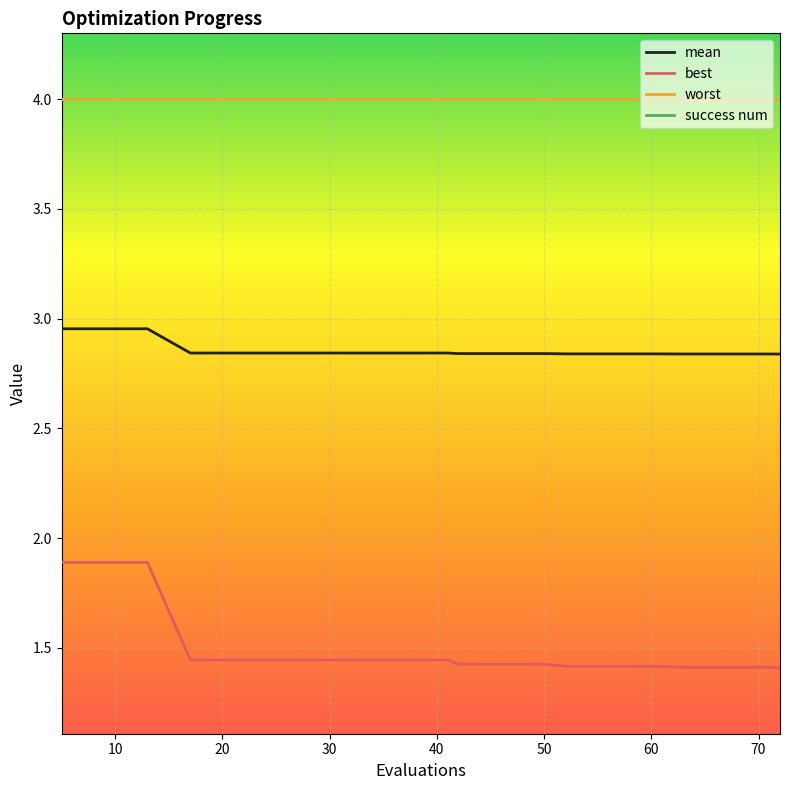

The best series shows 0.3 at 60. True or false?

False